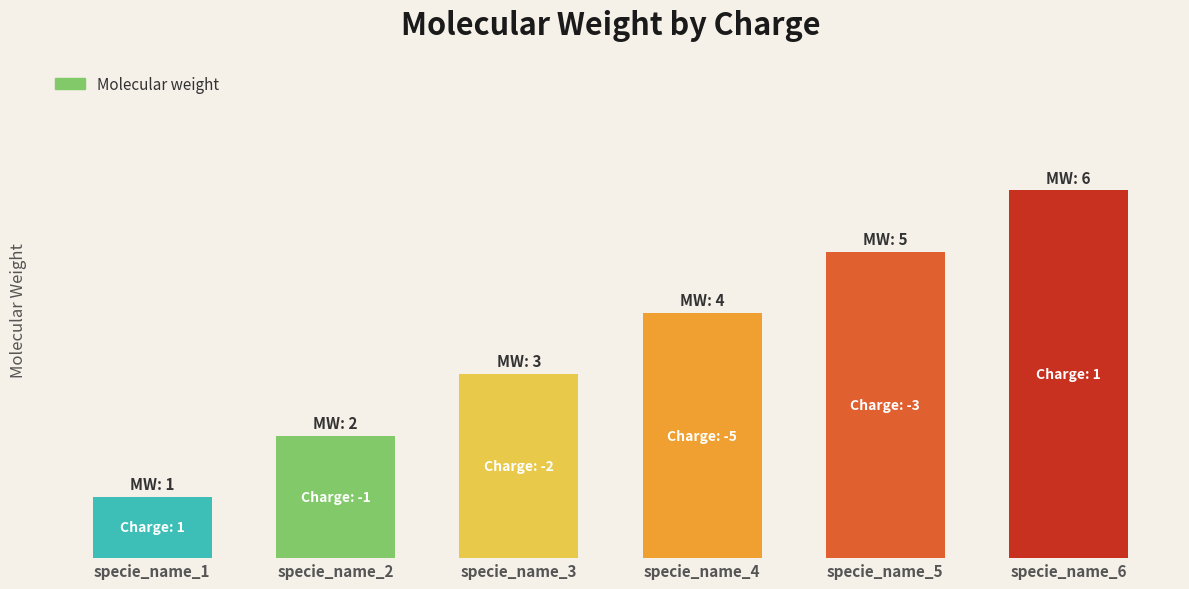

Does the chart contain any negative values?

No